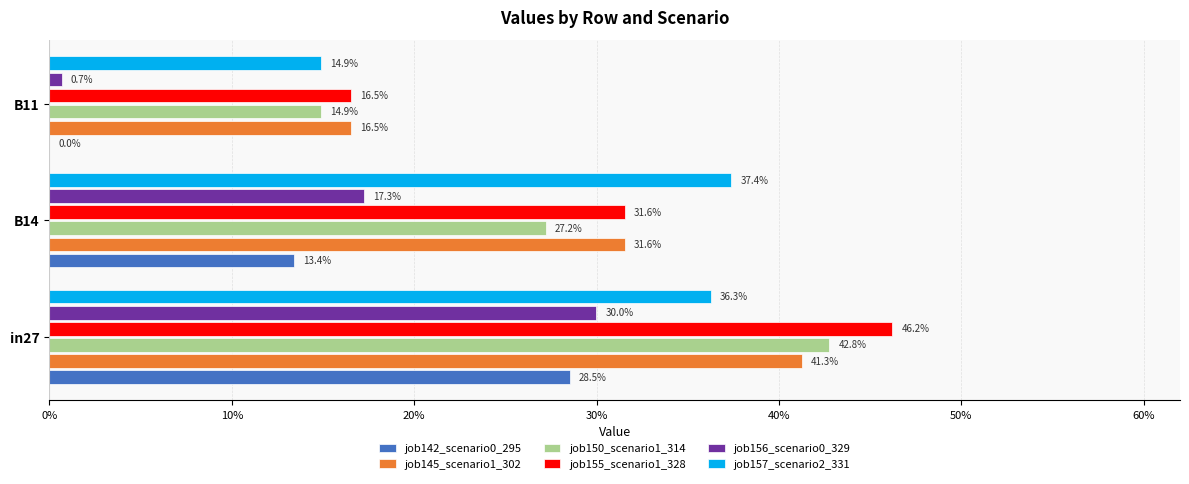

Reading right to left, what are all the values shown in this chart?

job142_scenario0_295: 0.0	0.1	0.3
job145_scenario1_302: 0.2	0.3	0.4
job150_scenario1_314: 0.1	0.3	0.4
job155_scenario1_328: 0.2	0.3	0.5
job156_scenario0_329: 0.0	0.2	0.3
job157_scenario2_331: 0.1	0.4	0.4